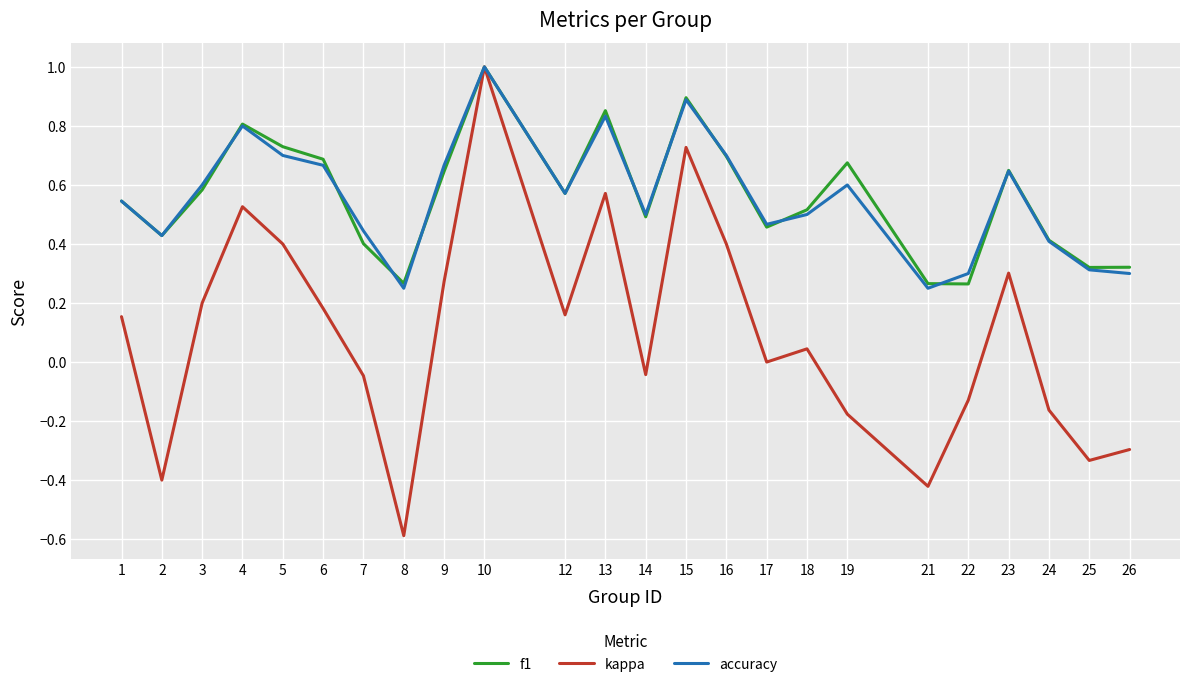

What is the highest value of the kappa series?

1.0